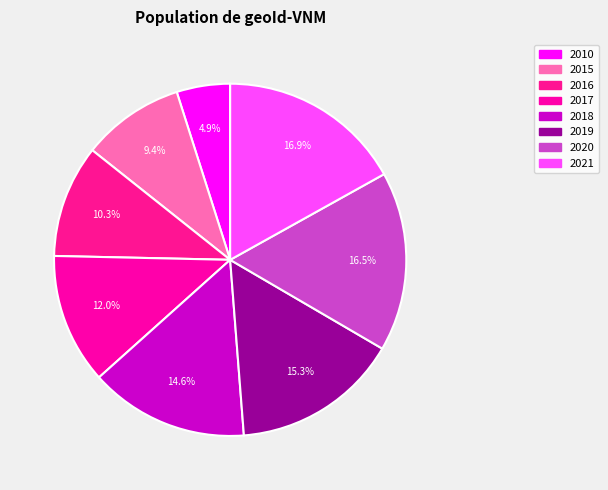

Which has a higher value, 2010 or 2015?

2015